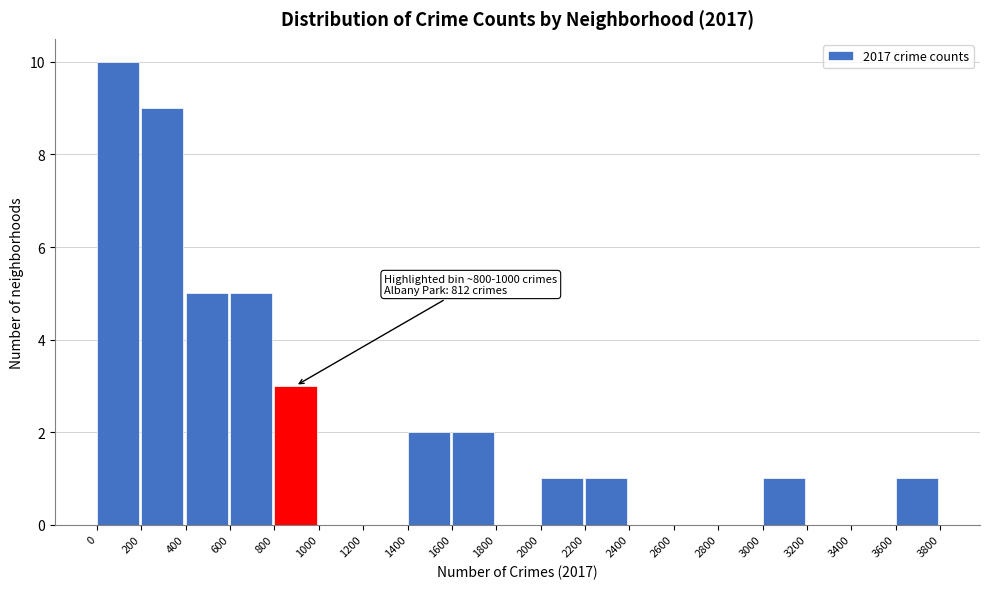

Over which range of the x-axis is the bar tallest?

0 to 200